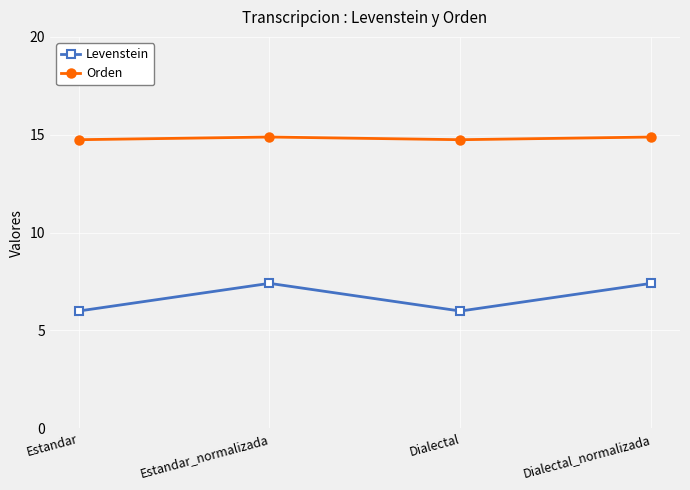

What is the sum of the Orden values at Estandar_normalizada and Dialectal?

29.6